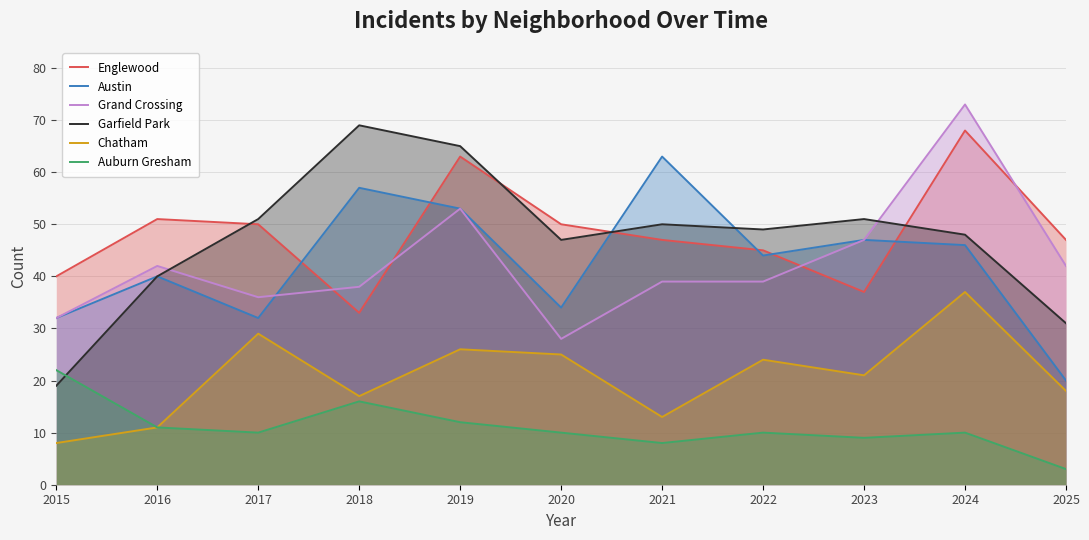

At which category does the chart reach its minimum across all series?

2025